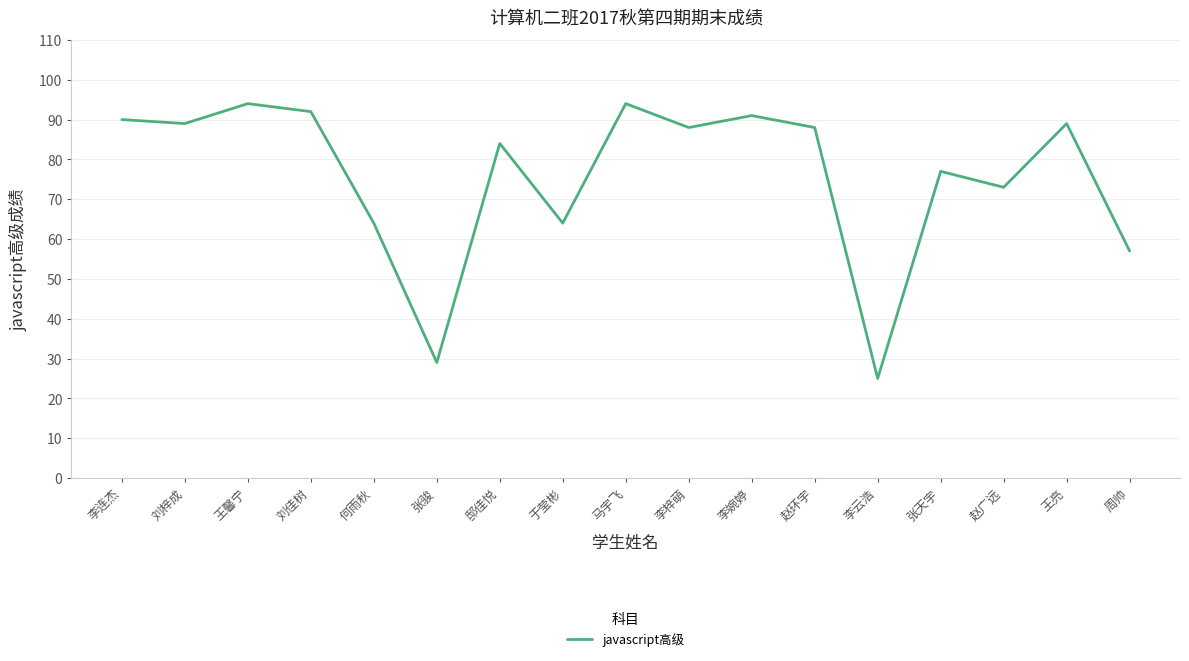

At which category does the data reach its first local peak?

王馨宁